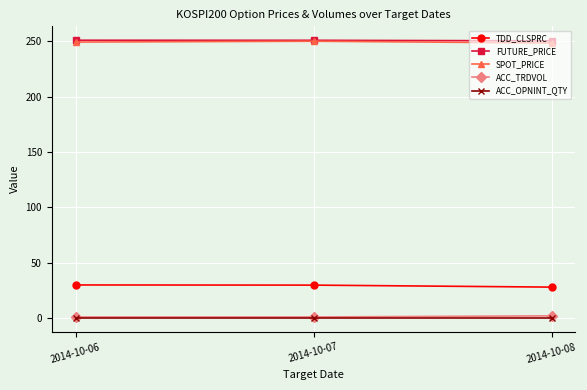

How many series are shown in this chart?

5